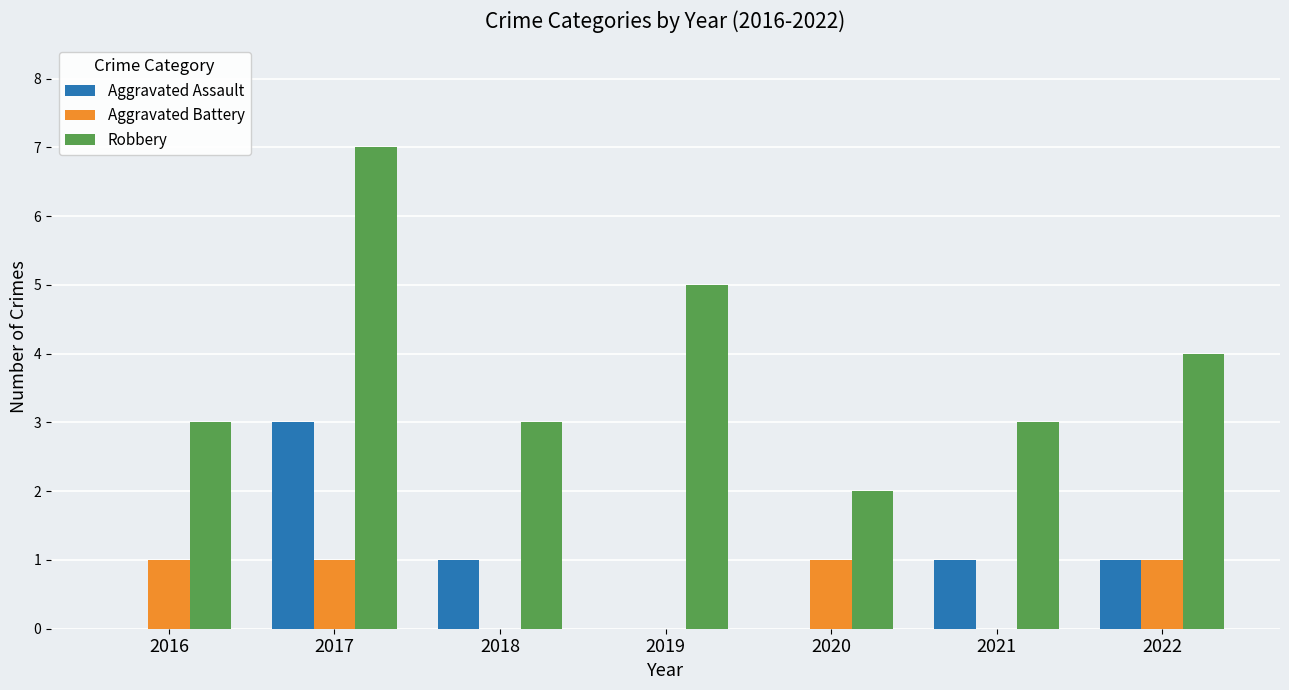

How many groups of bars are there?

7